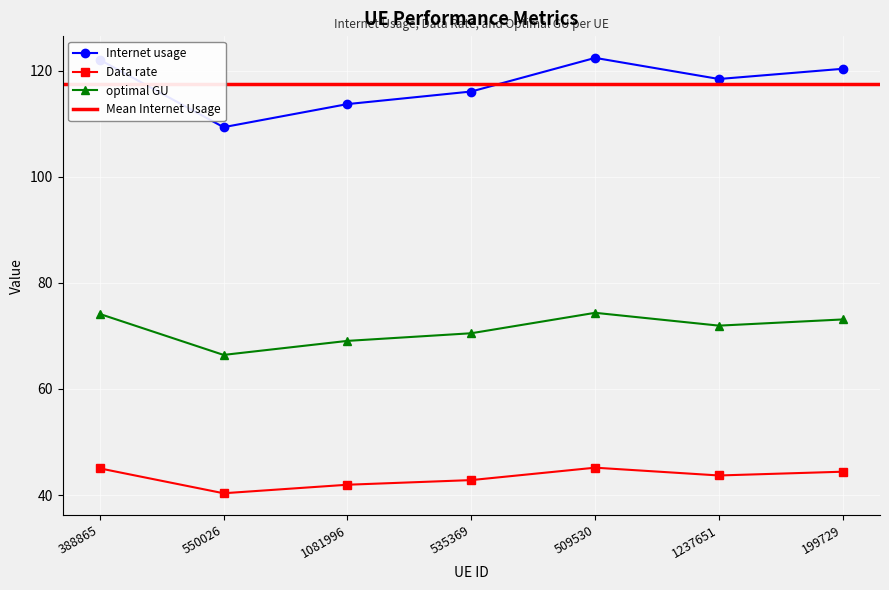

The value of Data rate at 388865 is 45.0. True or false?

True